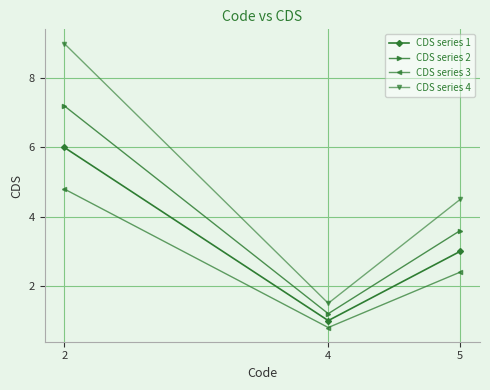

What is the lowest value of the CDS series 4 series?

1.5